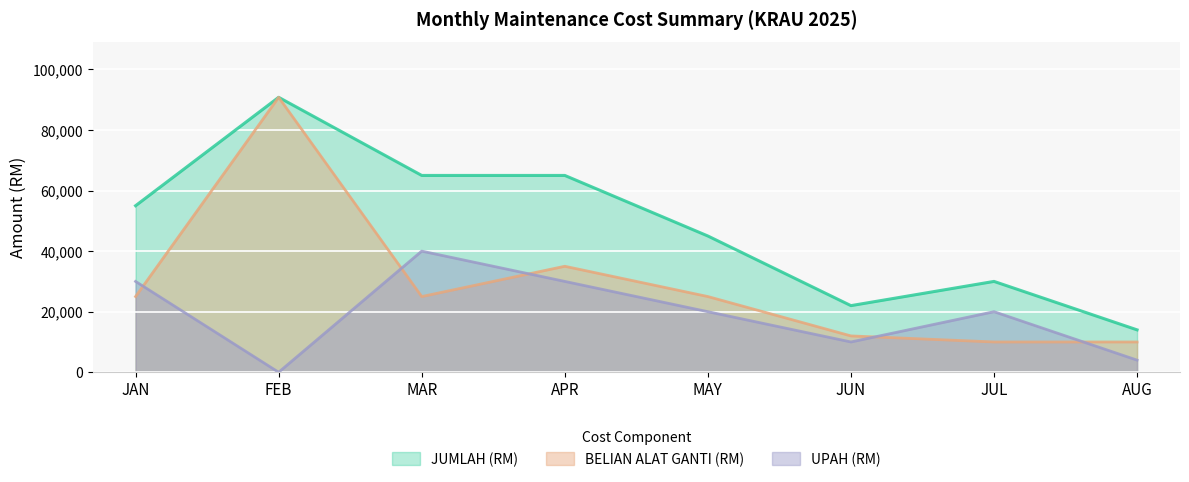

What are all the series names shown in the legend?

JUMLAH (RM), BELIAN ALAT GANTI (RM), UPAH (RM)